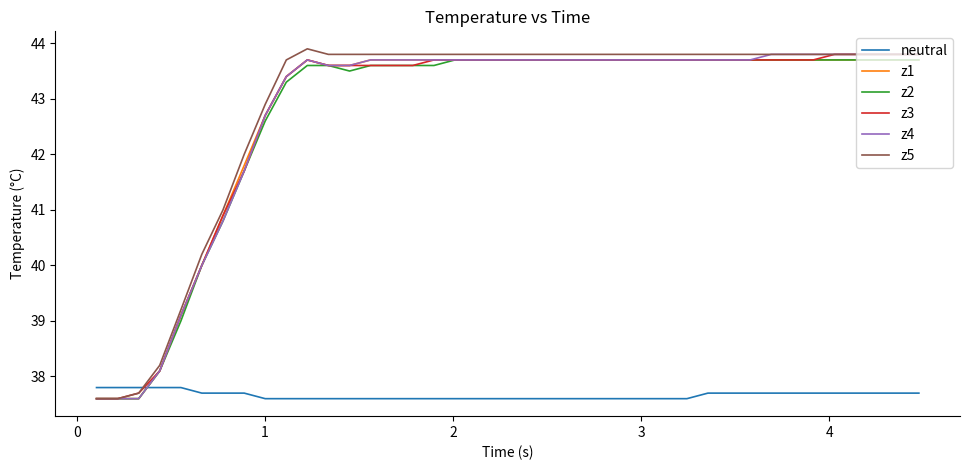

What is the sum of all z3 values?

1709.8